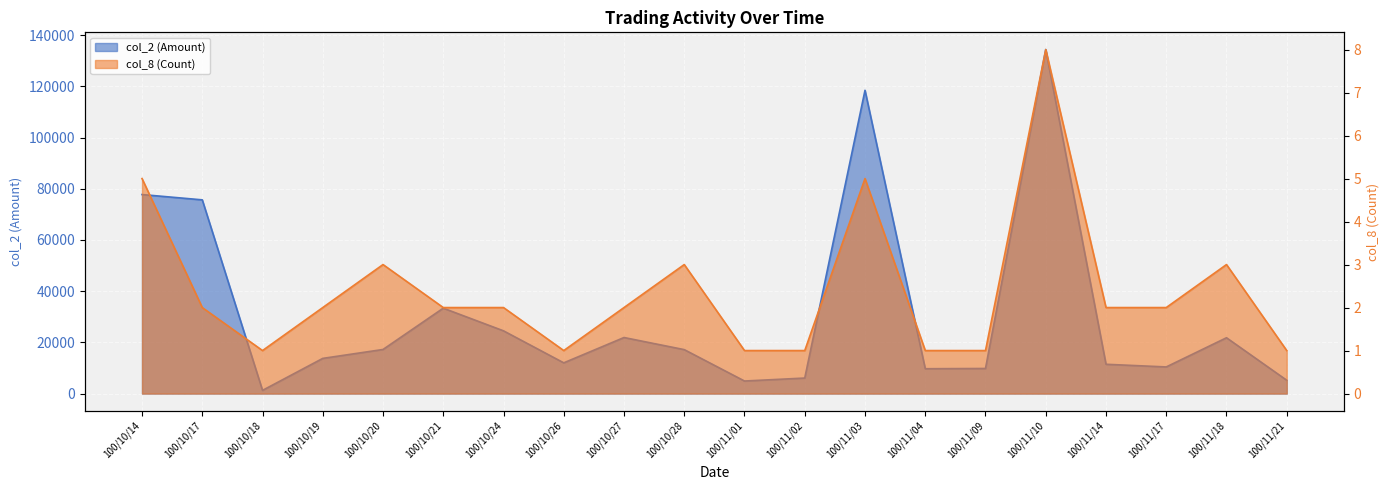

How many series are shown in this chart?

2